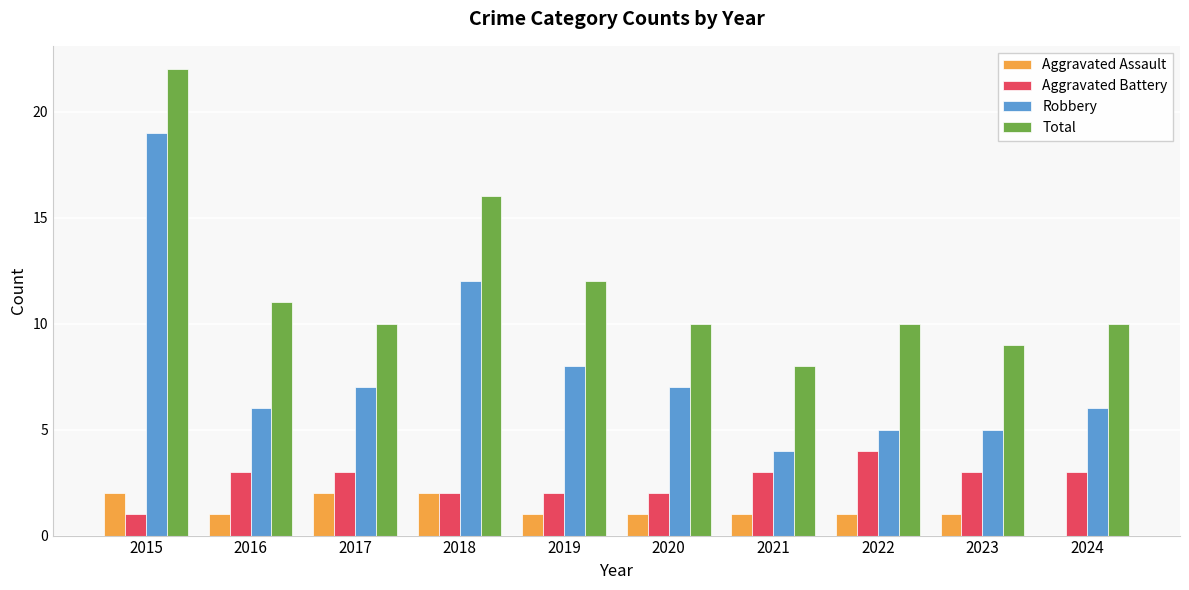

Reading left to right, transcribe all the data shown in this chart.

Aggravated Assault: 2015=2	2016=1	2017=2	2018=2	2019=1	2020=1	2021=1	2022=1	2023=1	2024=0
Aggravated Battery: 2015=1	2016=3	2017=3	2018=2	2019=2	2020=2	2021=3	2022=4	2023=3	2024=3
Robbery: 2015=19	2016=6	2017=7	2018=12	2019=8	2020=7	2021=4	2022=5	2023=5	2024=6
Total: 2015=22	2016=11	2017=10	2018=16	2019=12	2020=10	2021=8	2022=10	2023=9	2024=10